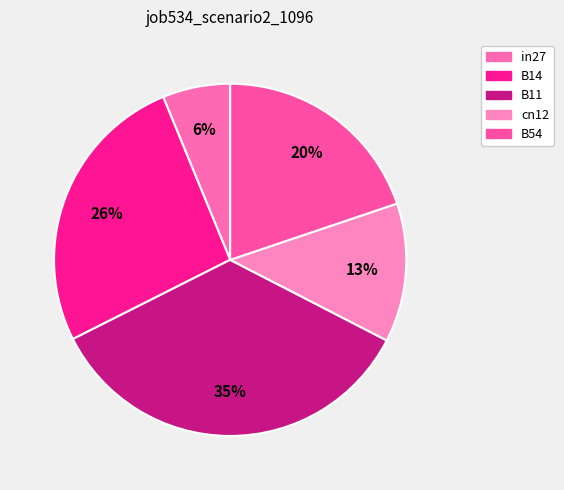

What is the largest slice in the pie chart?

B11